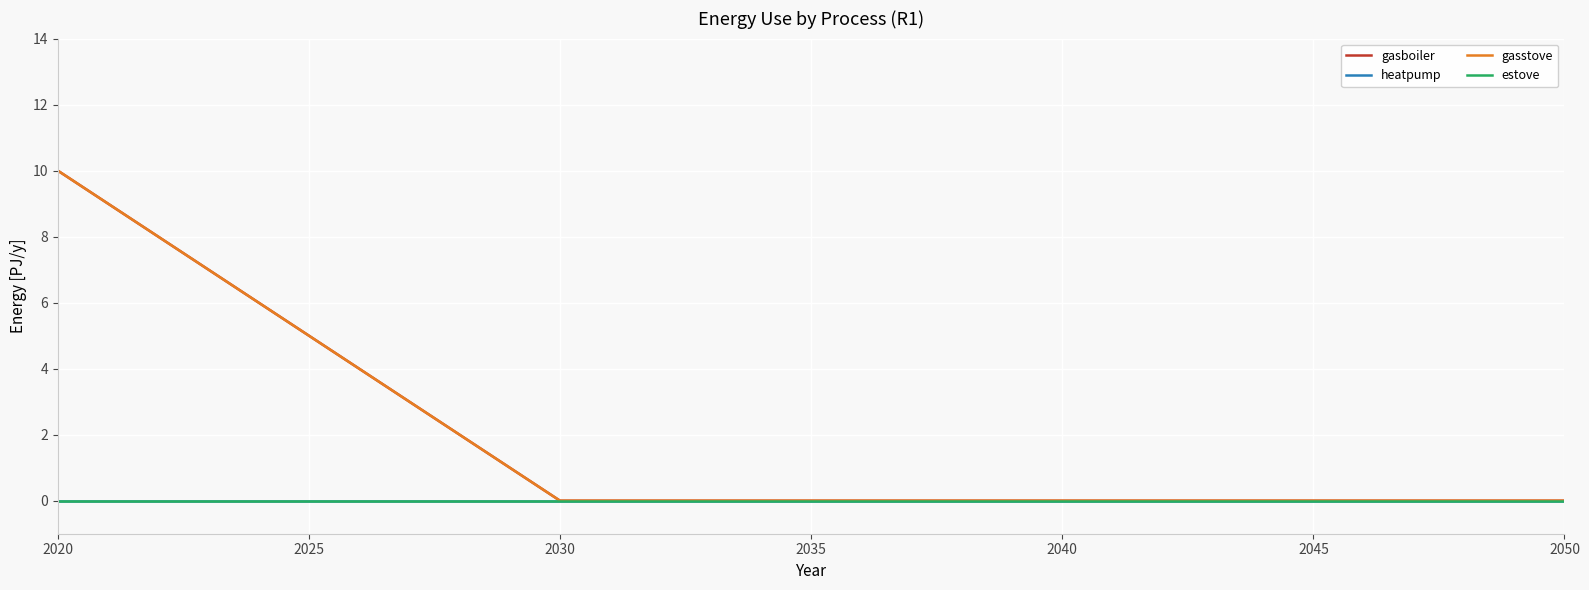

At which category is the sum across all series the highest?

2020